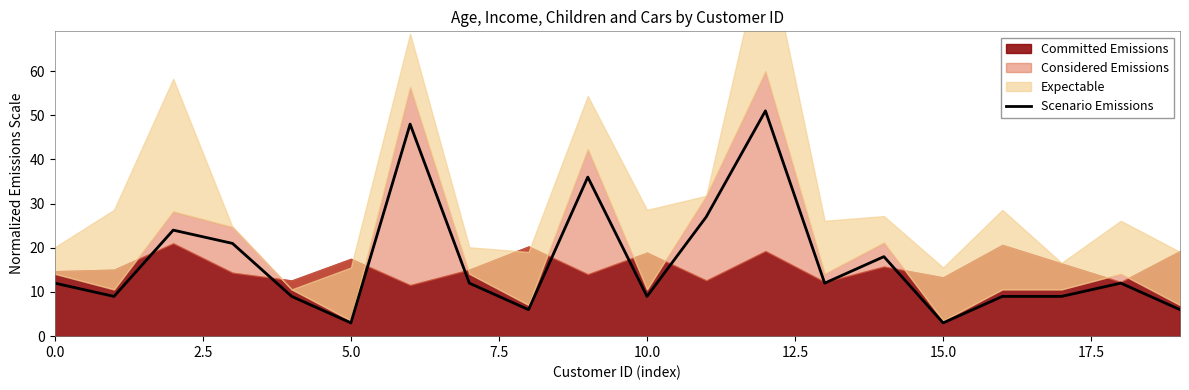

What is the change in value from 9 to 19?

-30.0